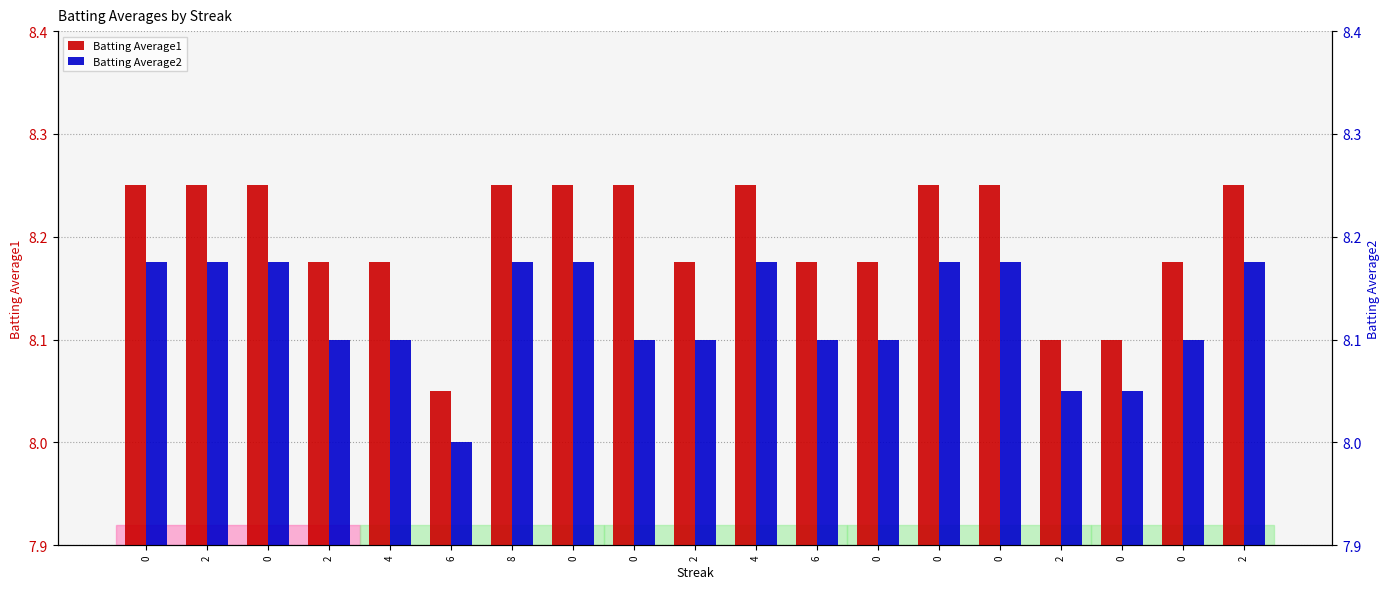

Does the chart contain stacked bars?

No